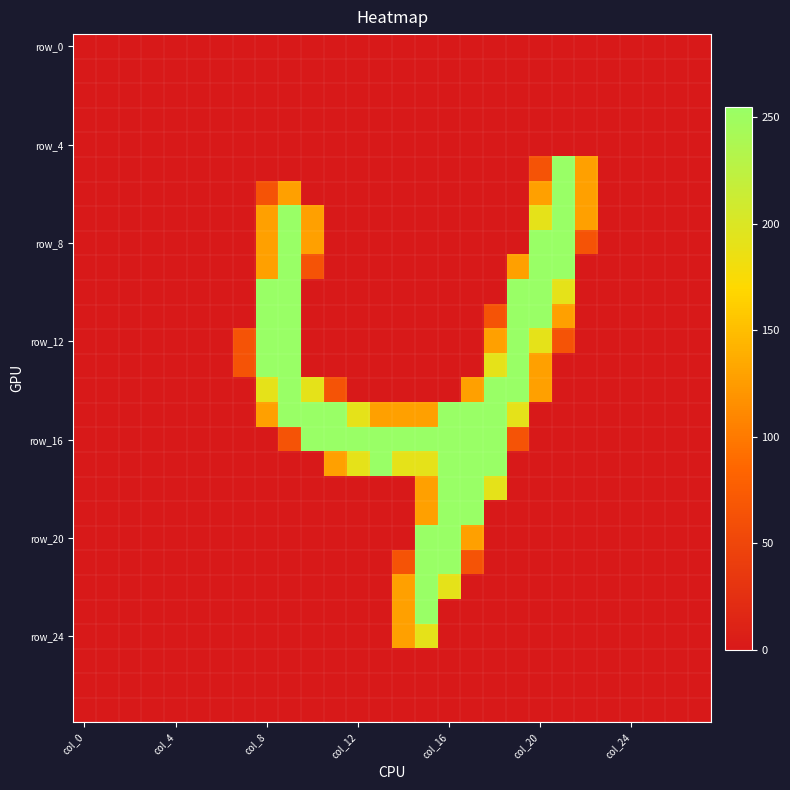

Count the number of categories in the chart.

28